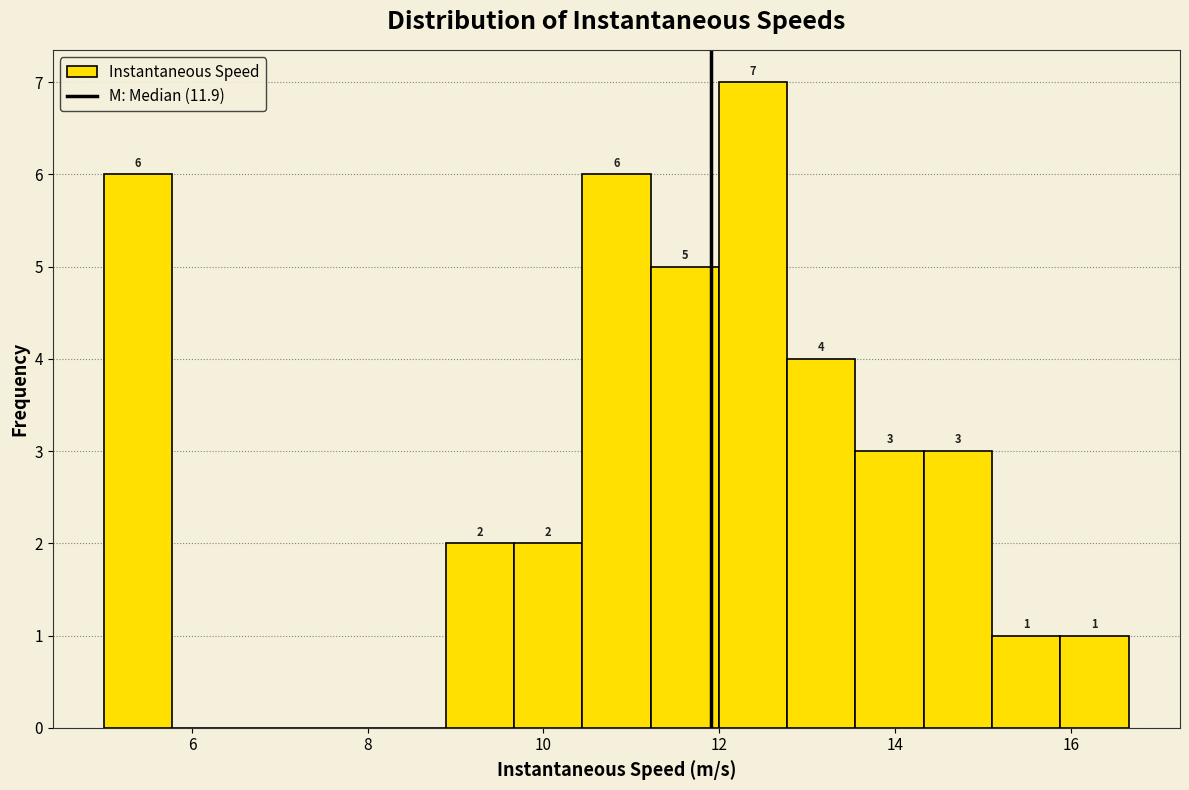

Read against the x-axis, roughly where is the centre of the tallest bar?

12.4